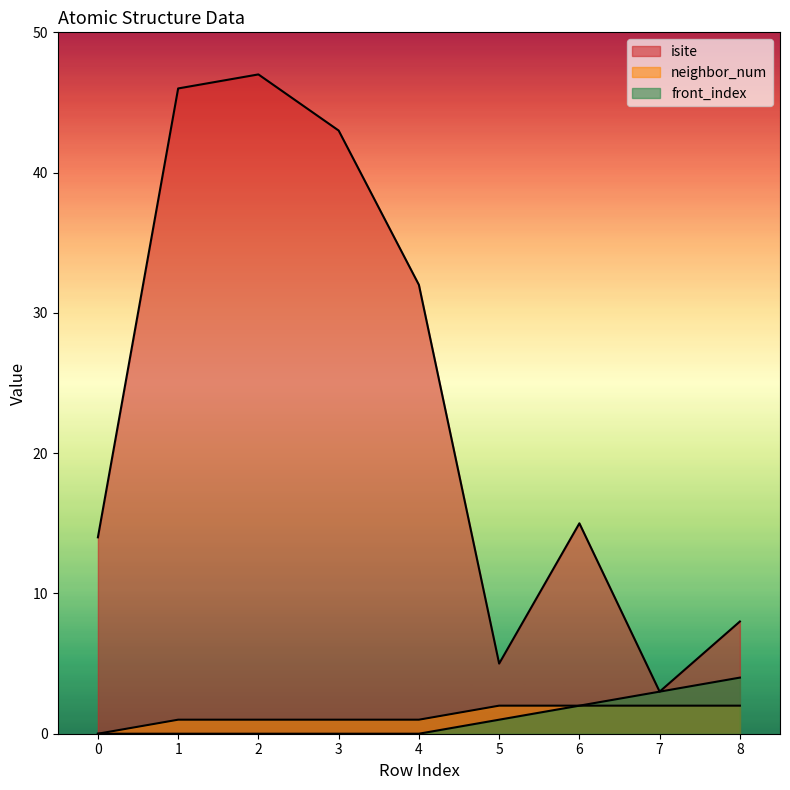

What are all the series names shown in the legend?

isite, neighbor_num, front_index